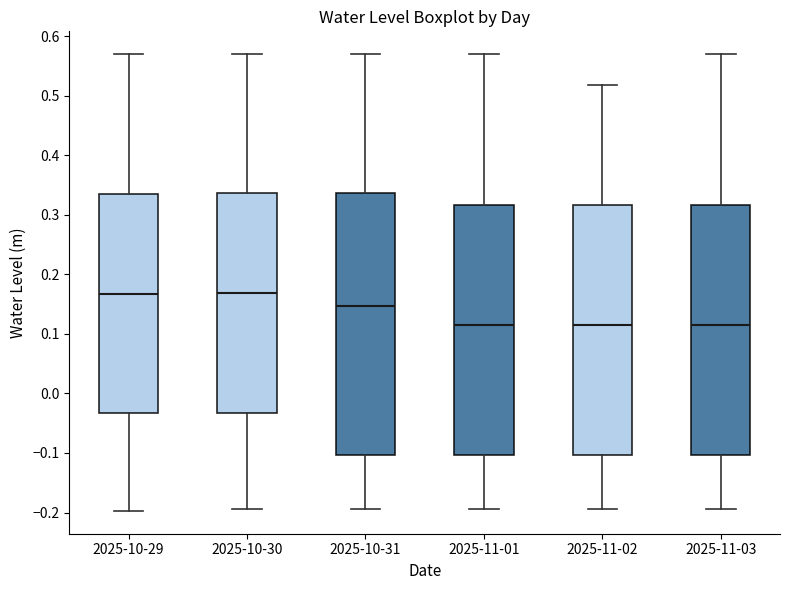

Which box is the tallest, from its lower edge to its upper edge?

2025-10-31